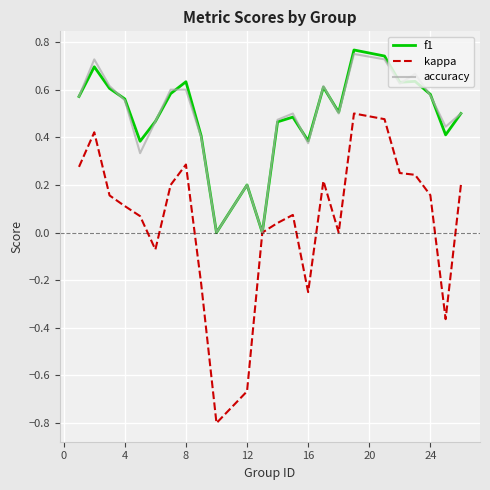

Which series has the widest spread of values?

kappa